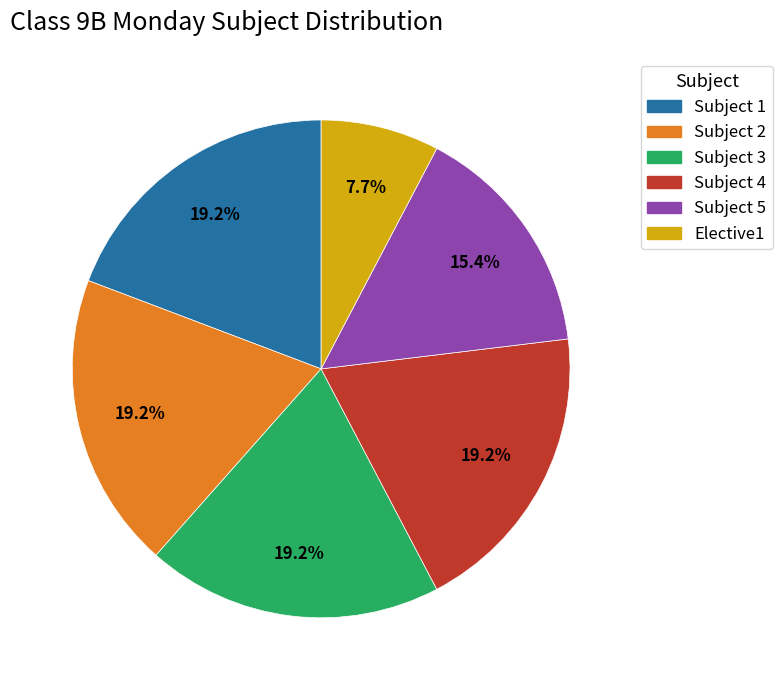

What is the smallest slice in the pie chart?

Elective1